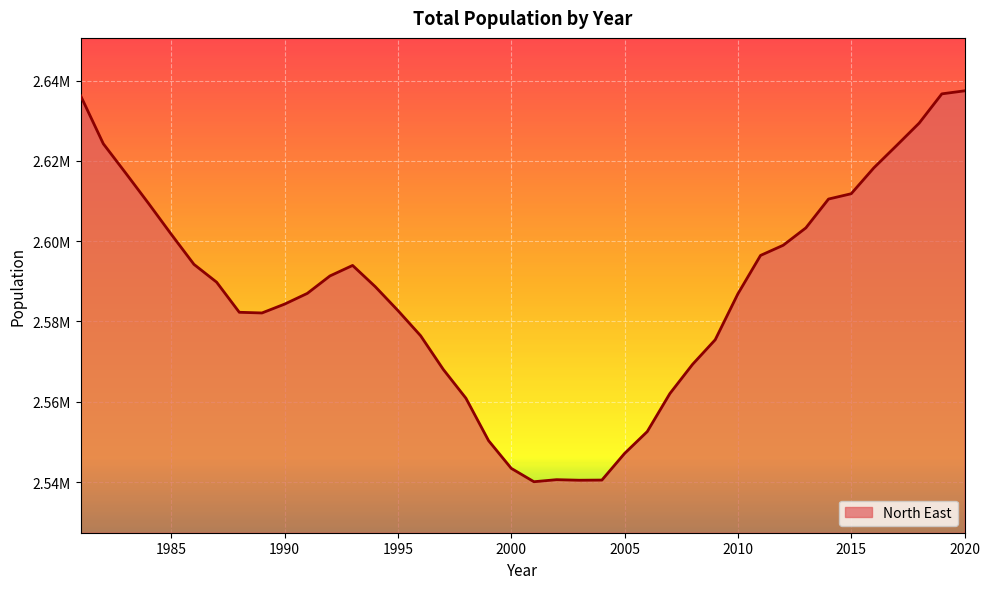

Does the chart display data point markers on the line(s)?

No